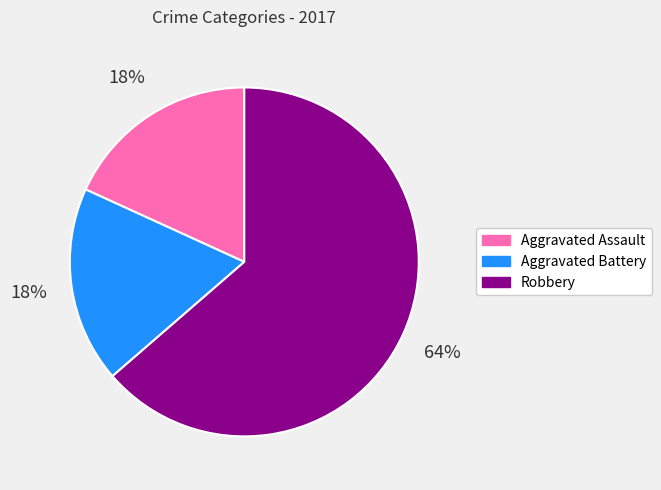

What is the largest slice in the pie chart?

Robbery